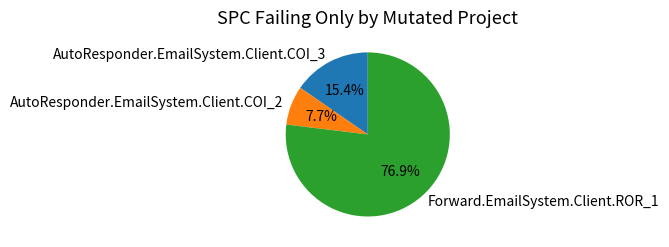

How many segments does this pie chart have?

3